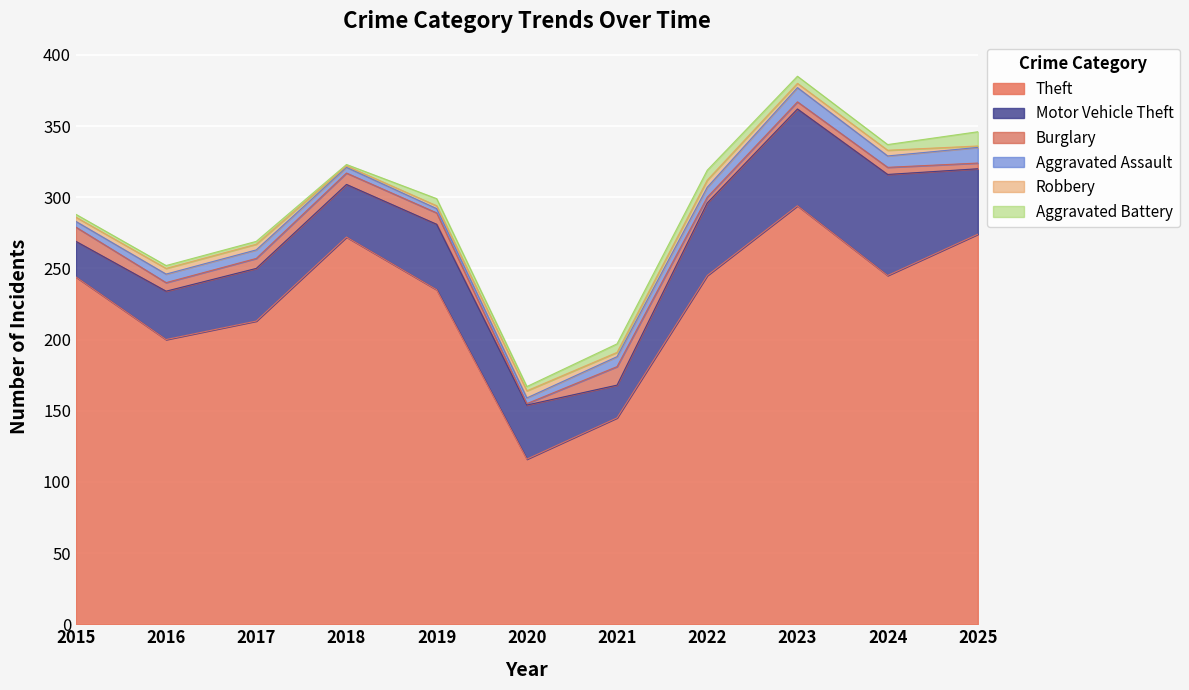

The value of Theft at 2021 is 145. True or false?

True